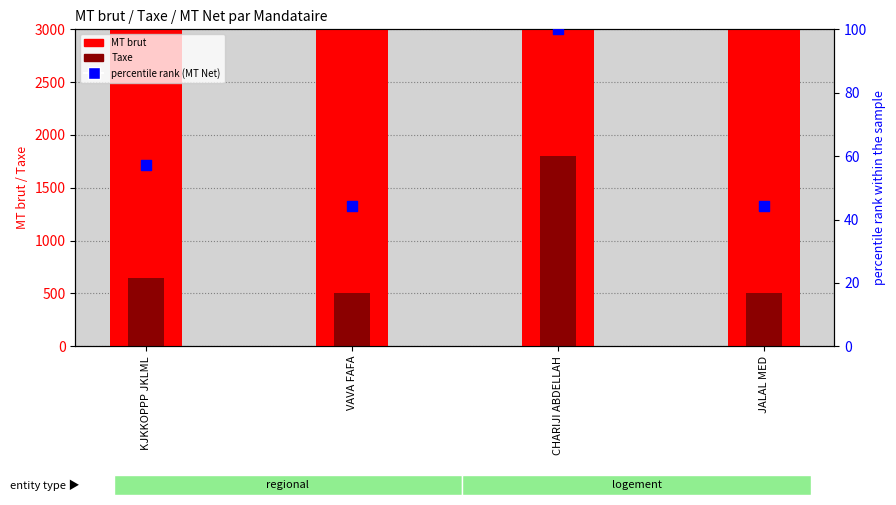

Which series has the widest spread of Y values?

MT brut